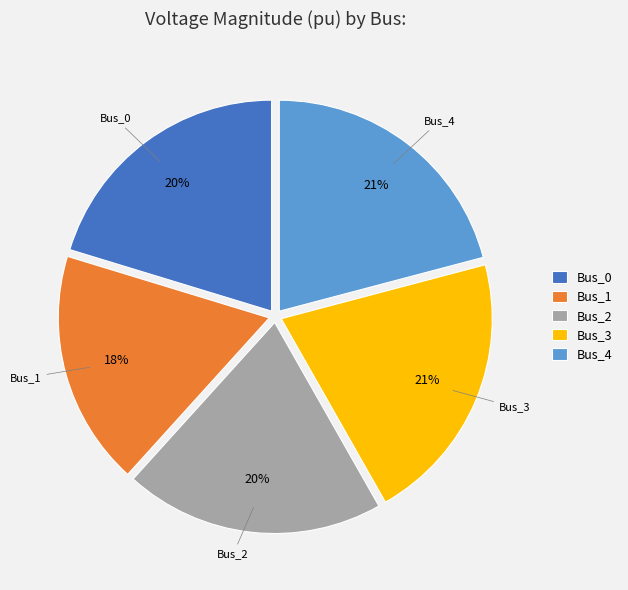

Count the number of slices in the pie.

5